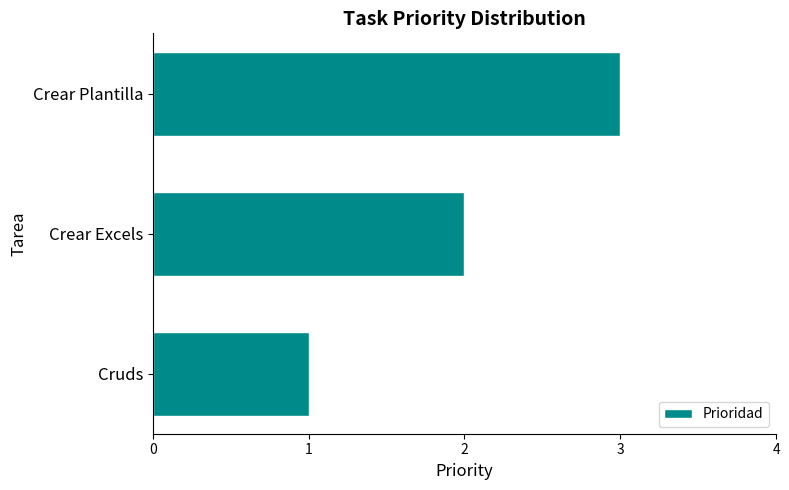

Rank the categories by value from lowest to highest.

Cruds, Crear Excels, Crear Plantilla